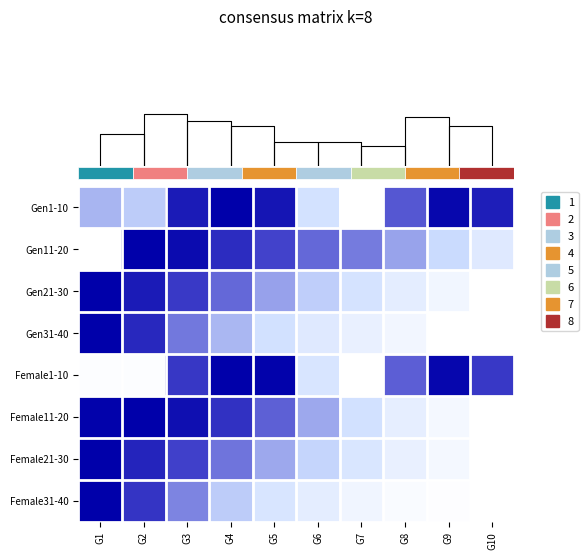

Which category has the lowest value across all series?

G7